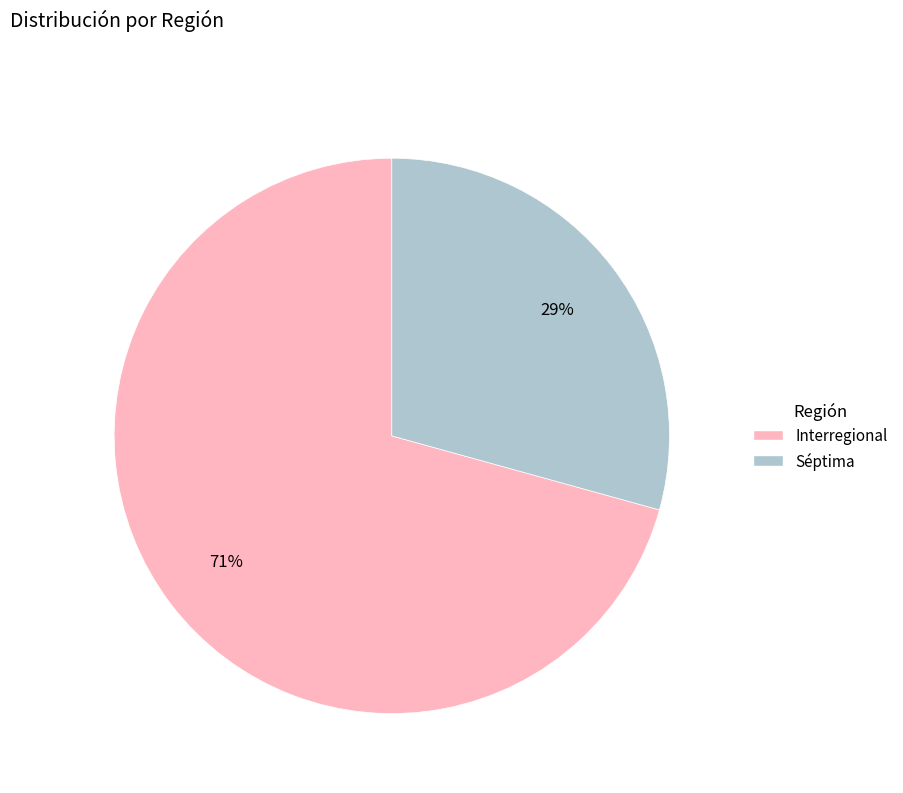

Combined, do Interregional and Séptima account for over 50%?

Yes